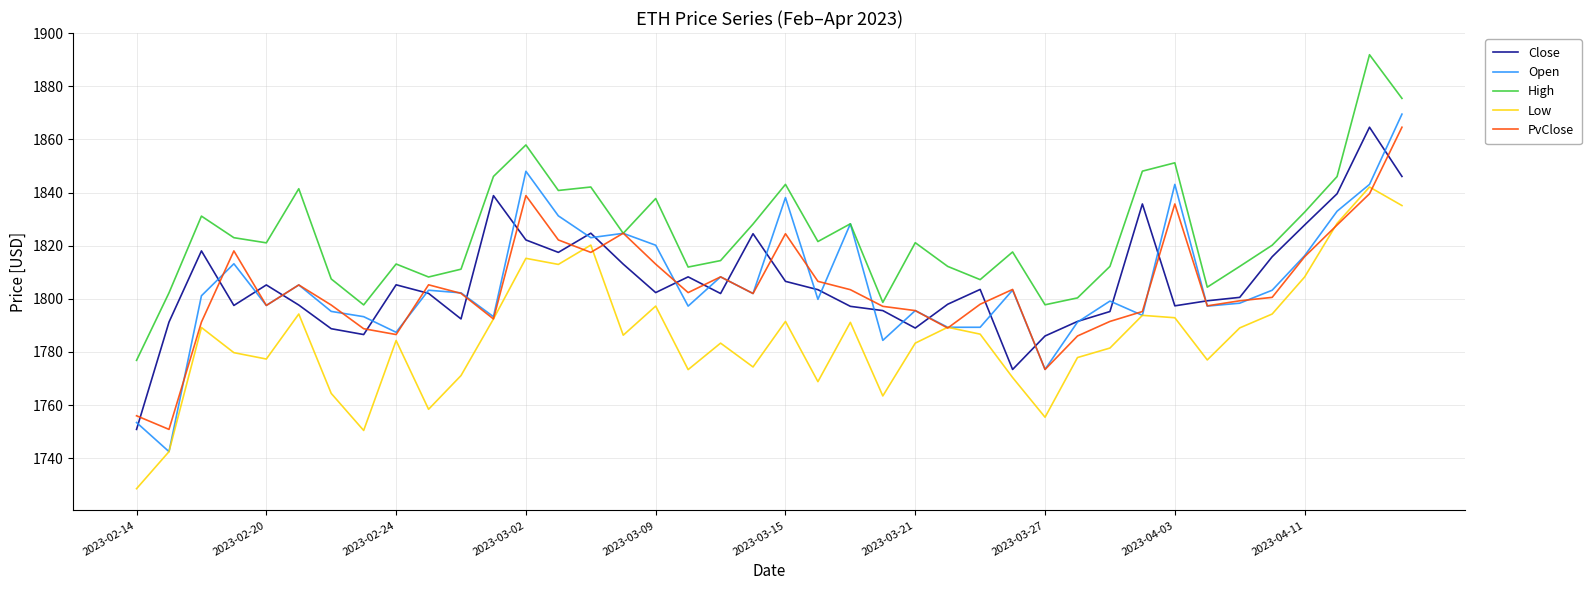

Which series has the largest total across all categories?

High